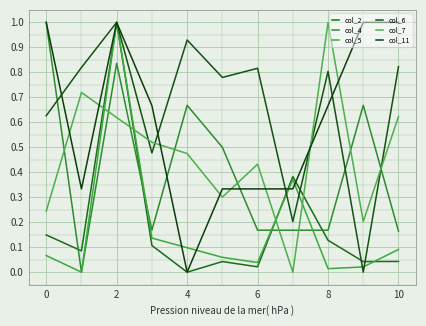

What is the difference between the maximum and minimum values in the col_7 series?

1.0